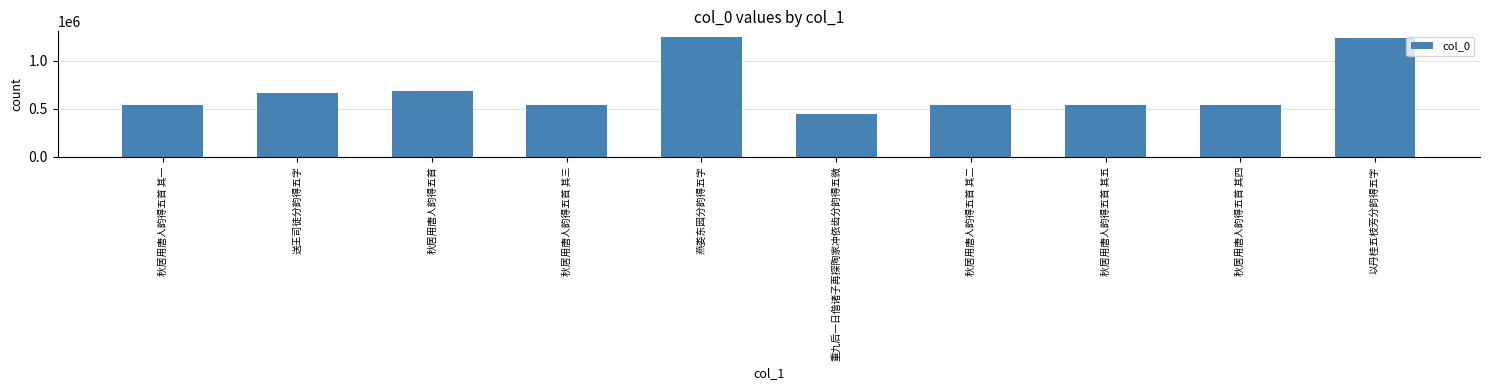

Read the value at 燕娄东园分韵得五字.

1244899